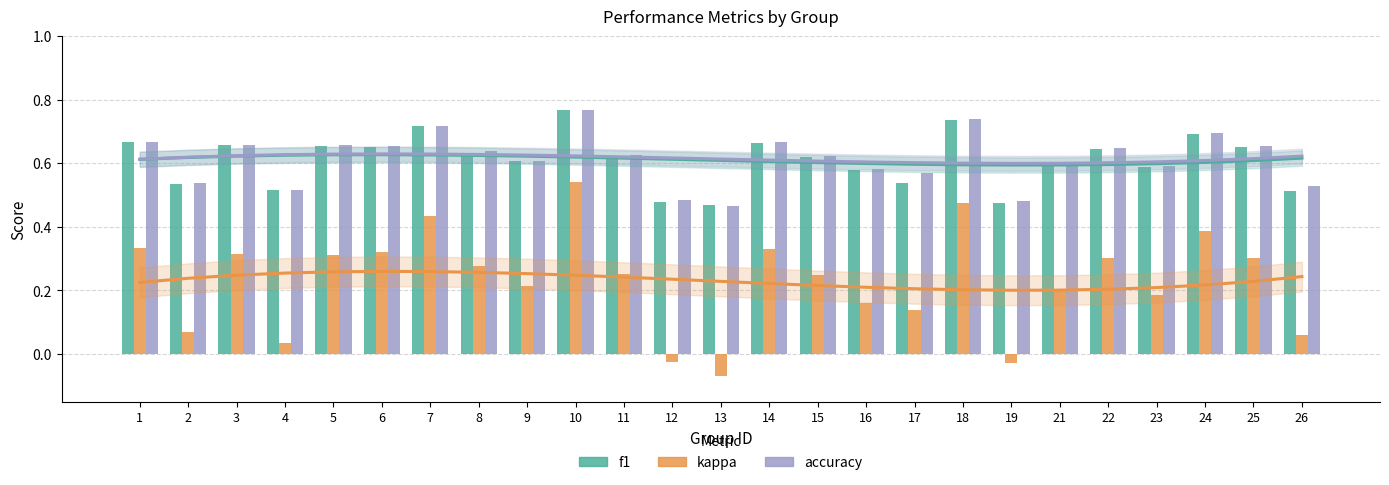

What is the value of the f1 bar at the 8th from the left?

0.6